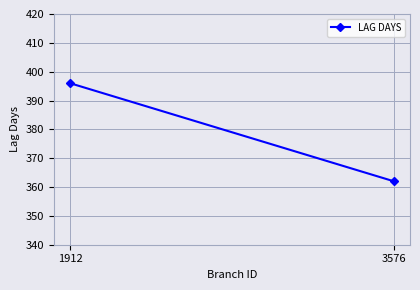

Rank the categories by value from lowest to highest.

3576, 1912